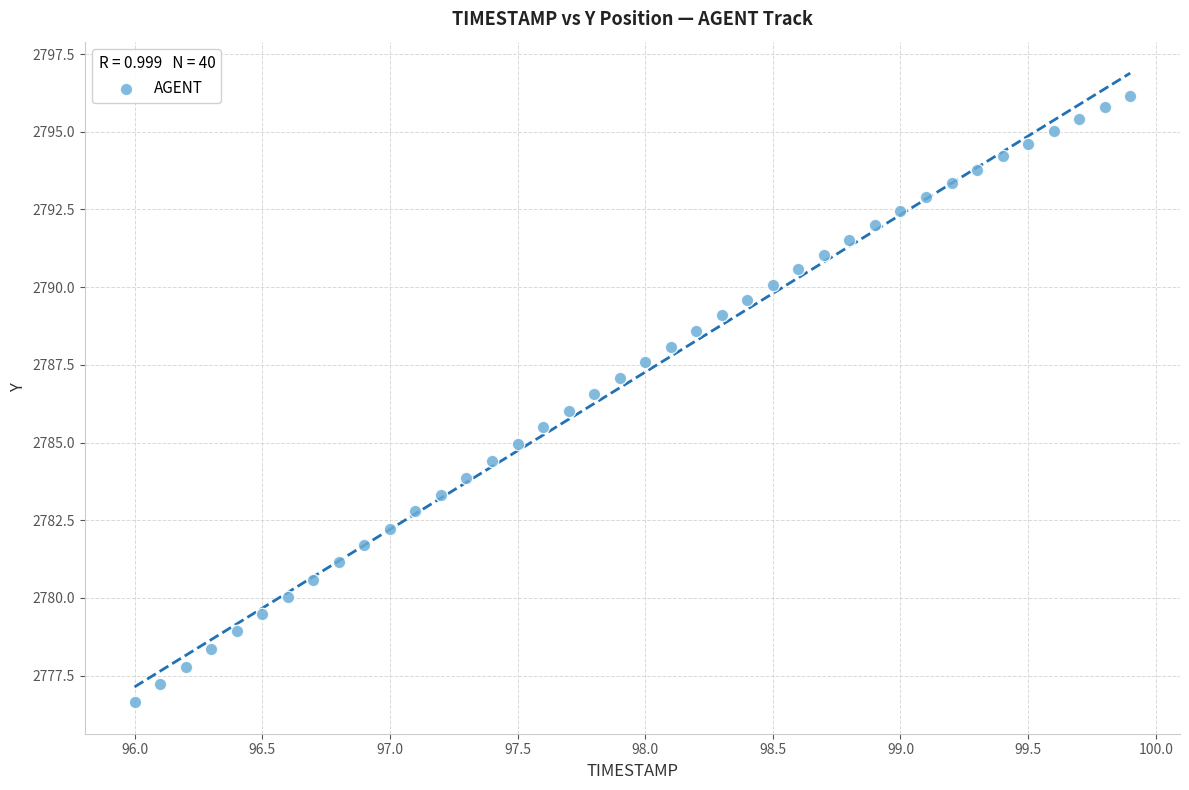

What is the range of X values (max minus min)?

3.9